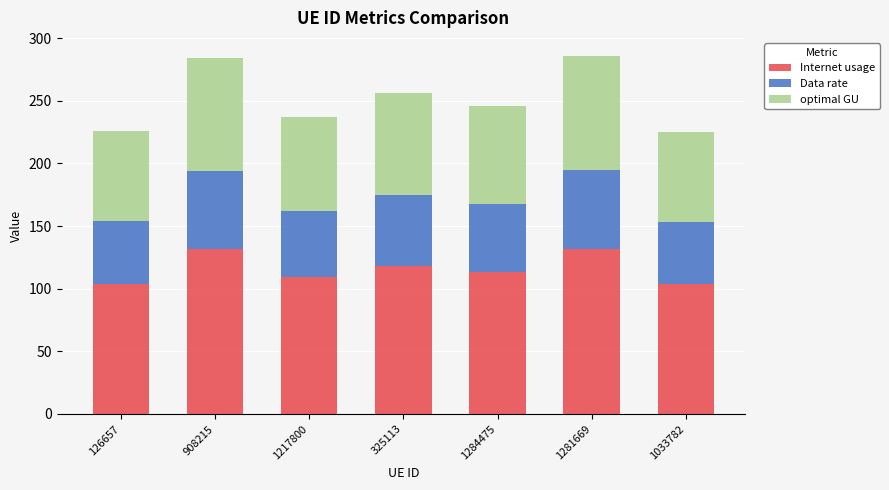

What is the difference between the maximum and second lowest values in the Internet usage series?

27.9